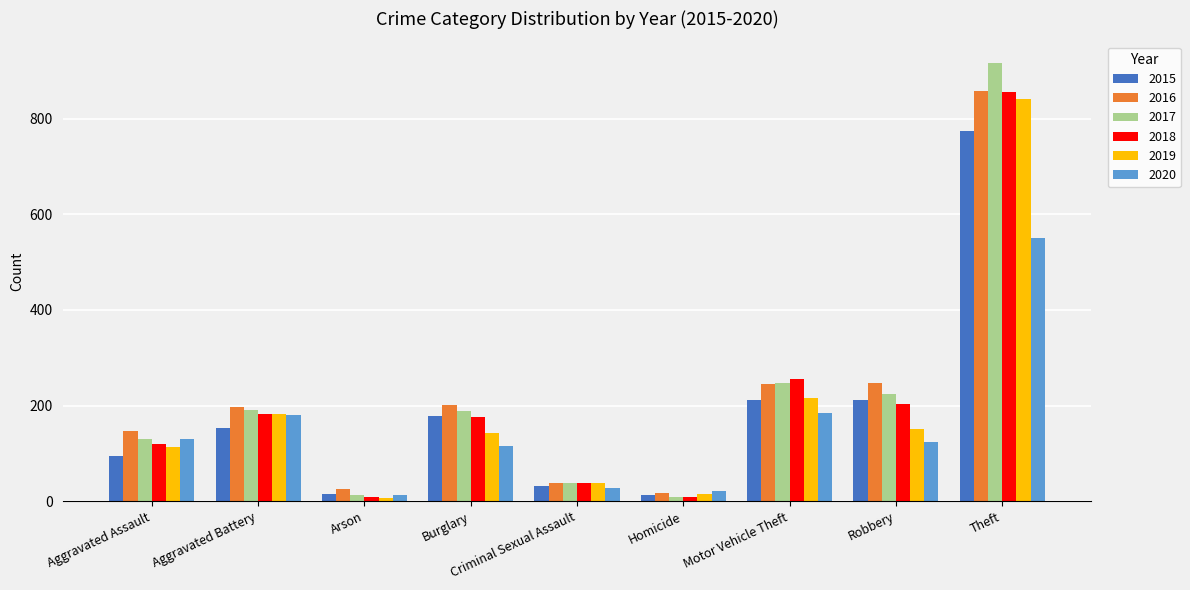

What are all the series names shown in the legend?

2015, 2016, 2017, 2018, 2019, 2020